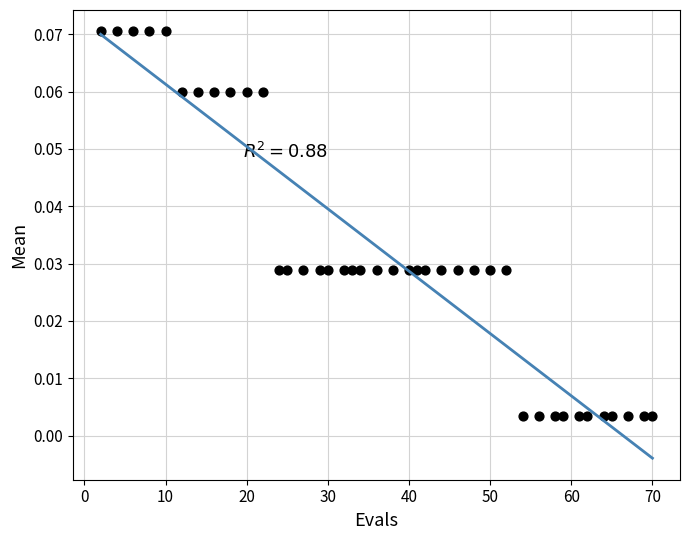

What is the range of X values (max minus min)?

68.0